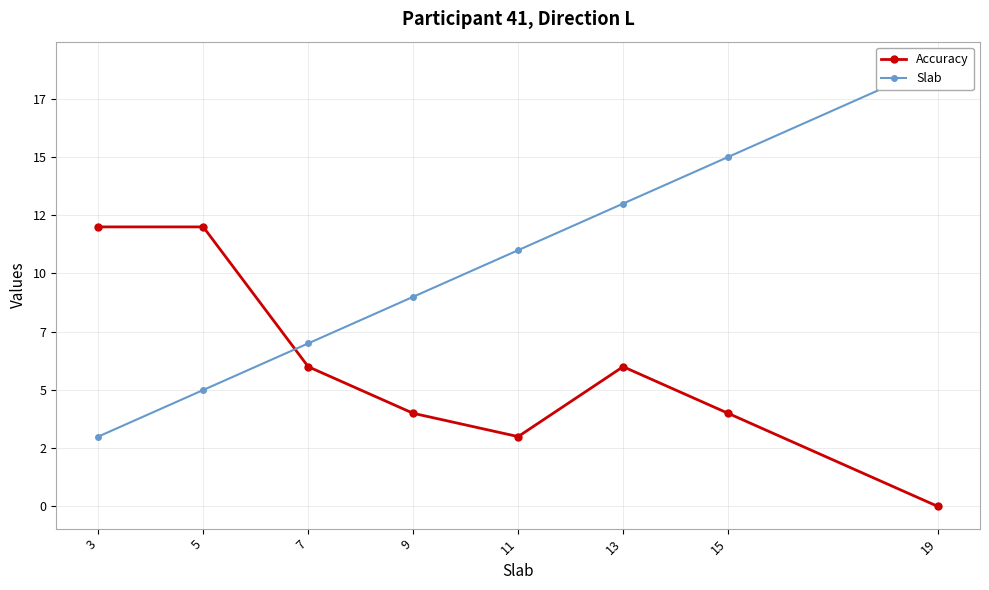

Does the chart have visible grid lines?

Yes